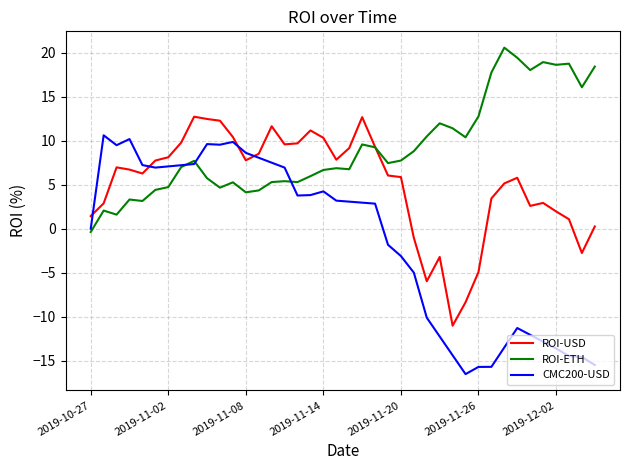

Which series has the widest spread of values?

CMC200-USD